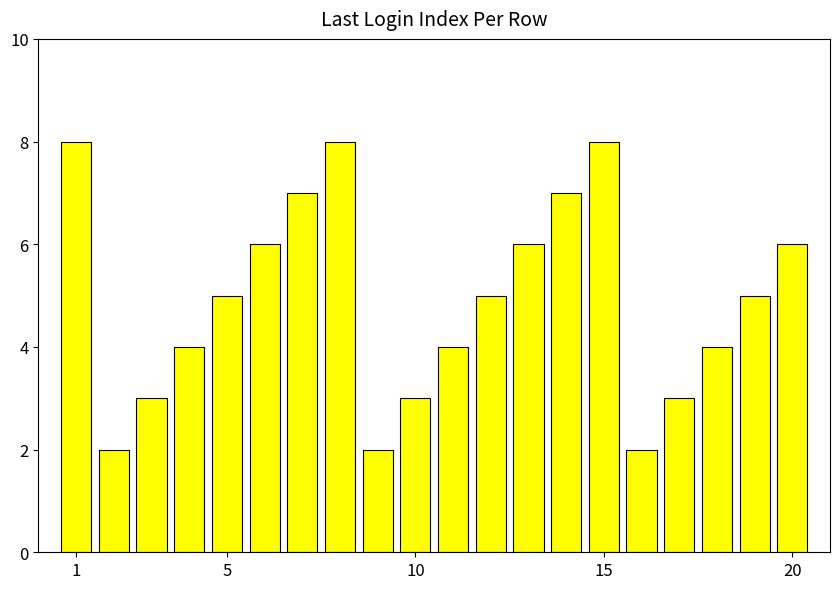

Reading left to right, list all the values displayed in this chart.

8	2	3	4	5	6	7	8	2	3	4	5	6	7	8	2	3	4	5	6